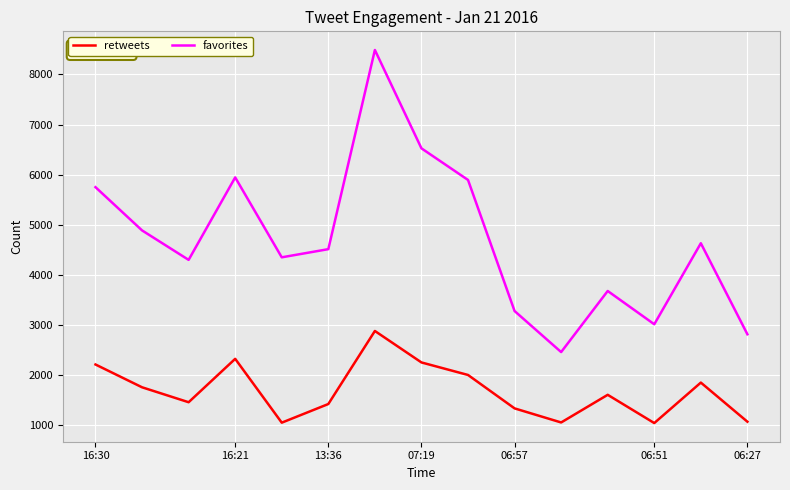

List the series in order of their overall mean, lowest first.

retweets, favorites